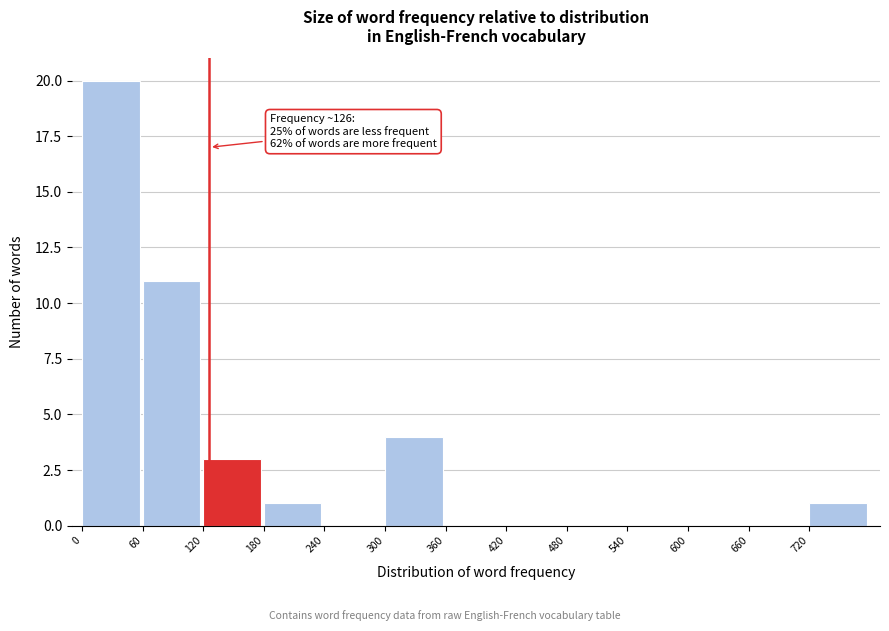

Over which range of the x-axis is the bar tallest?

0 to 60